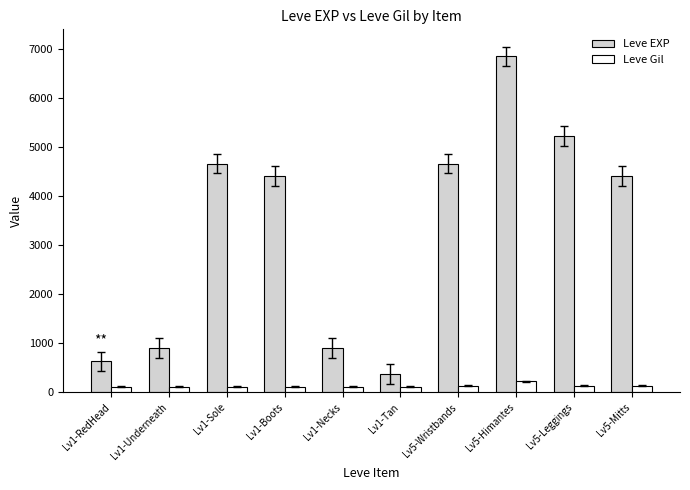

The value of Leve EXP at Lv1-Sole is 4660. True or false?

True